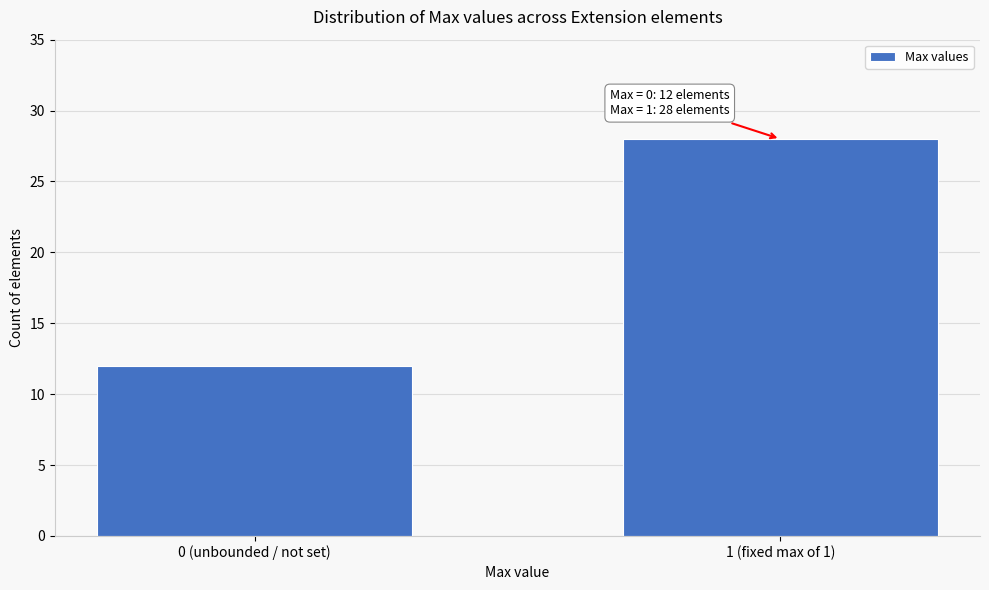

Reading left to right, extract all data points from this chart.

12	28